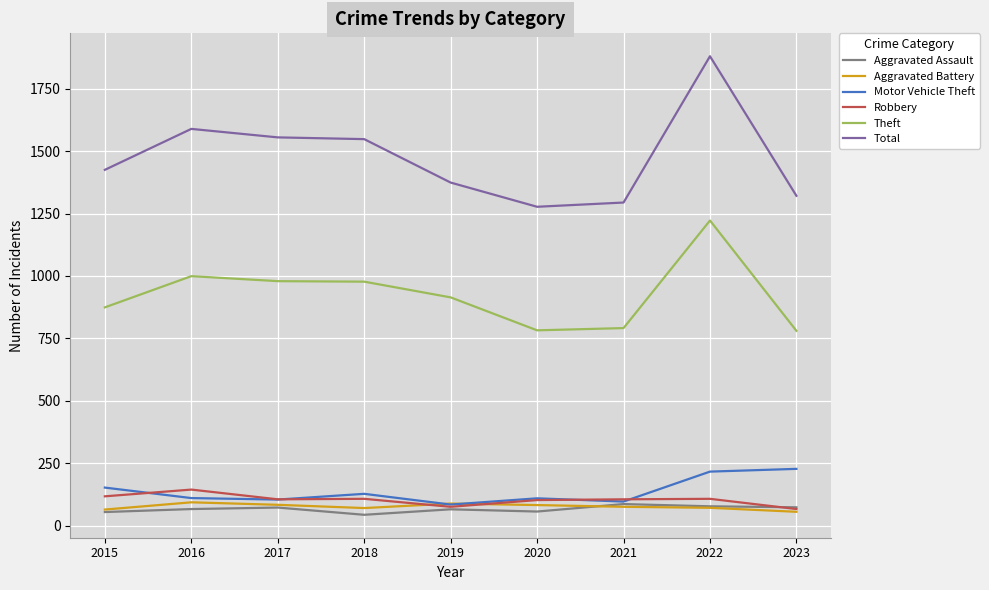

What is the smallest value displayed?

43